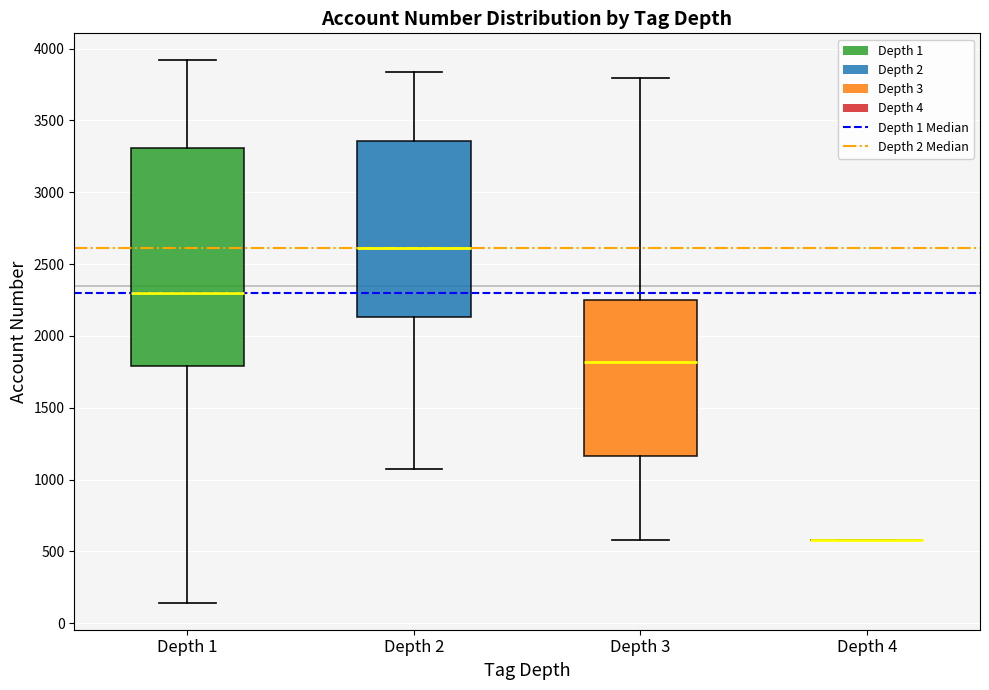

Reading left to right, read every box against the y-axis: the position of its median line, the range the box covers, and the ends of its whiskers. The values are not printed on the chart, so give them approximately, as read against the axis.

Depth 1: median 2300, box 1800 to 3300, whiskers 150 to 3900
Depth 2: median 2600, box 2150 to 3350, whiskers 1100 to 3850
Depth 3: median 1800, box 1150 to 2250, whiskers 600 to 3800
Depth 4: box collapsed to a line at 600, whiskers 600 to 600